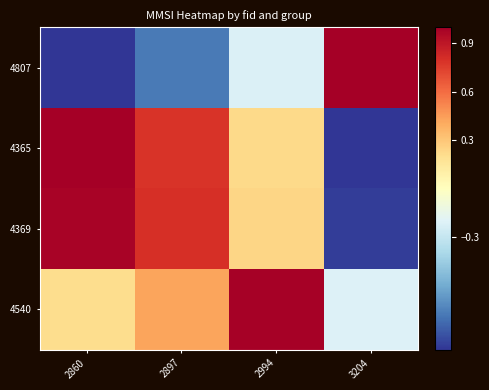

What is the maximum value shown in the chart?

1.0